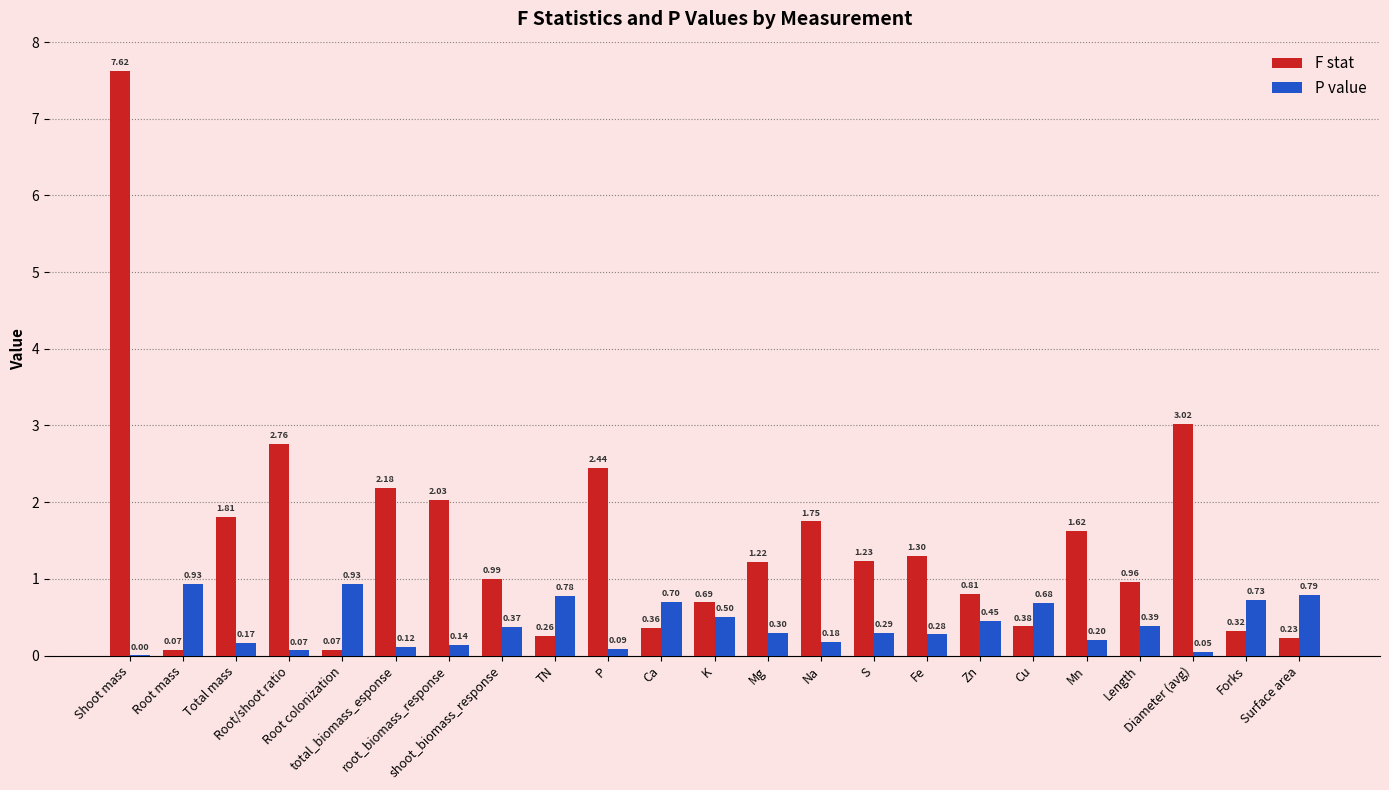

Rank the series by their maximum value, from lowest to highest.

P value, F stat